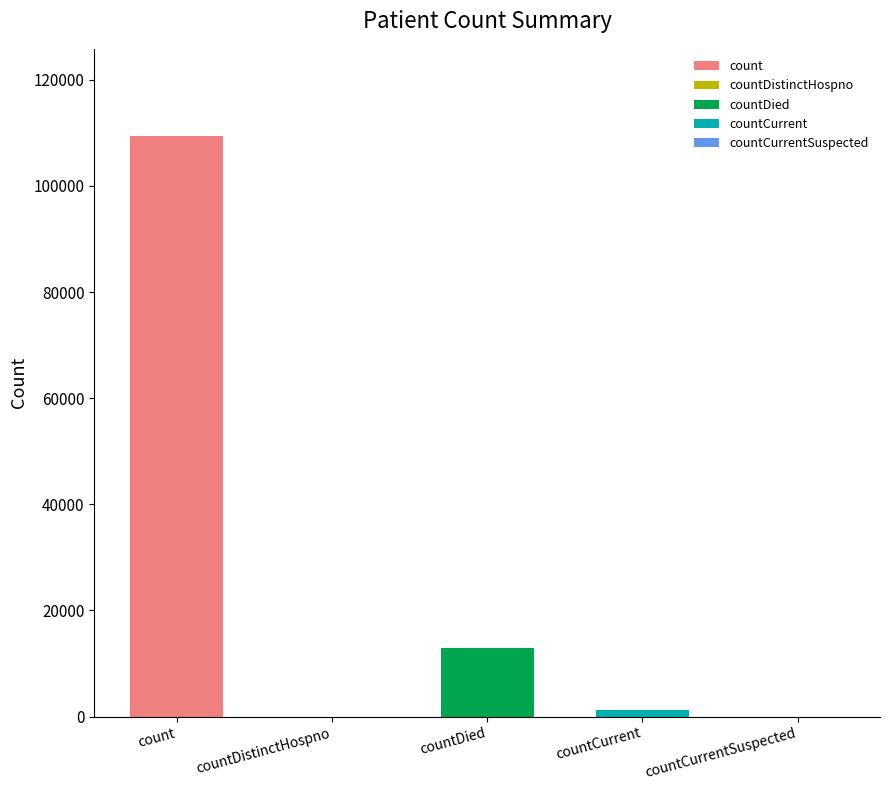

What is the label of the 5th bar from the left?

countCurrentSuspected